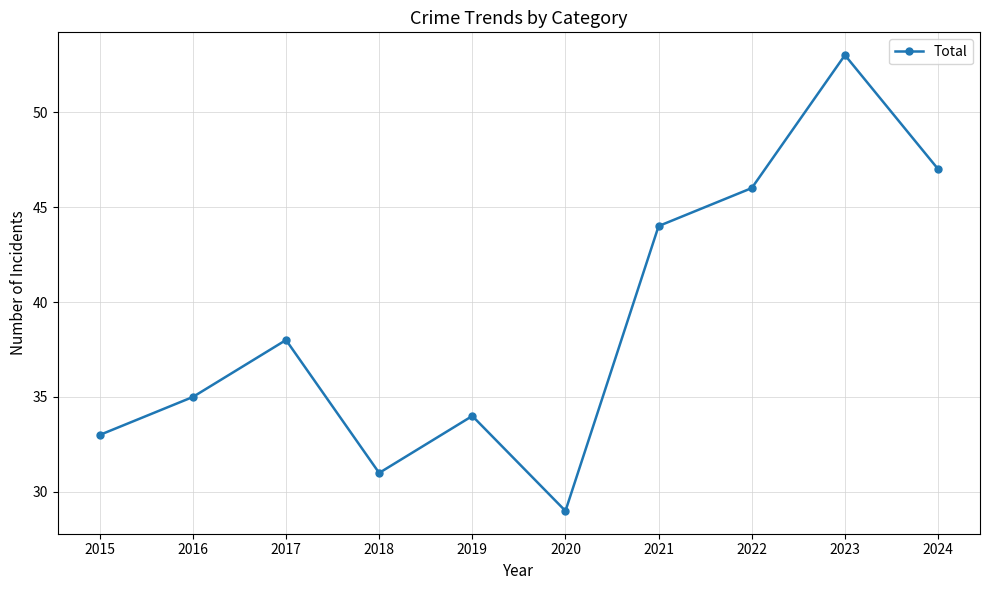

At which category does the chart reach its peak across all series?

2023